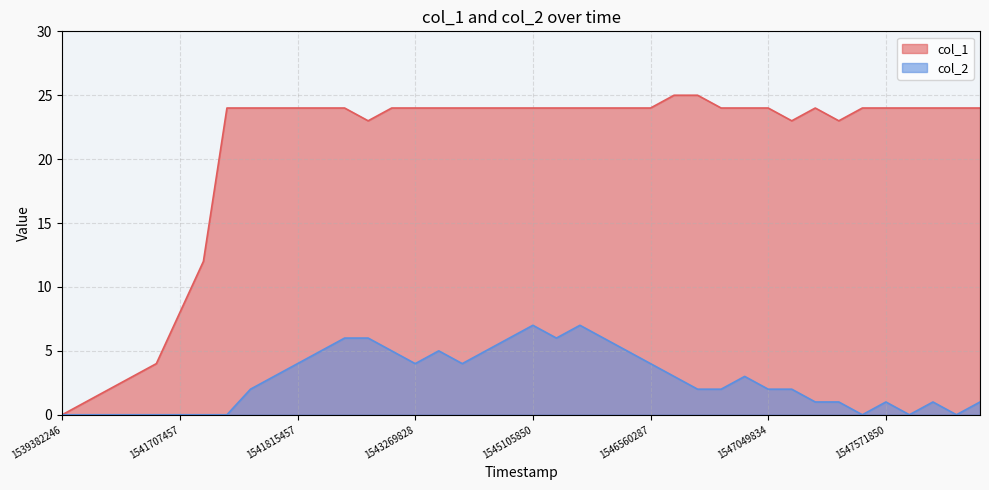

What value does the col_2 series have at 1541815457?

4